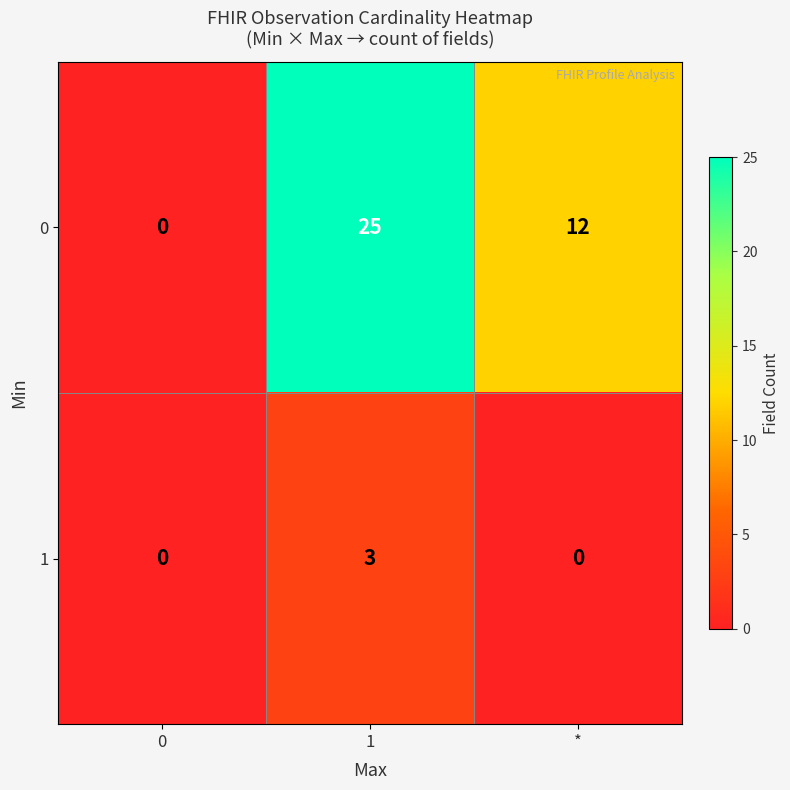

What is the difference between the maximum and minimum values in the 0 series?

25